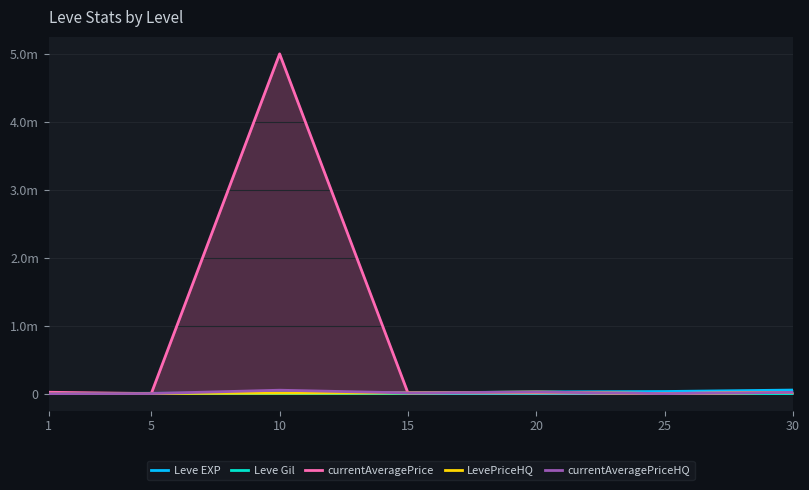

Which has a higher value, 15 or 1?

15